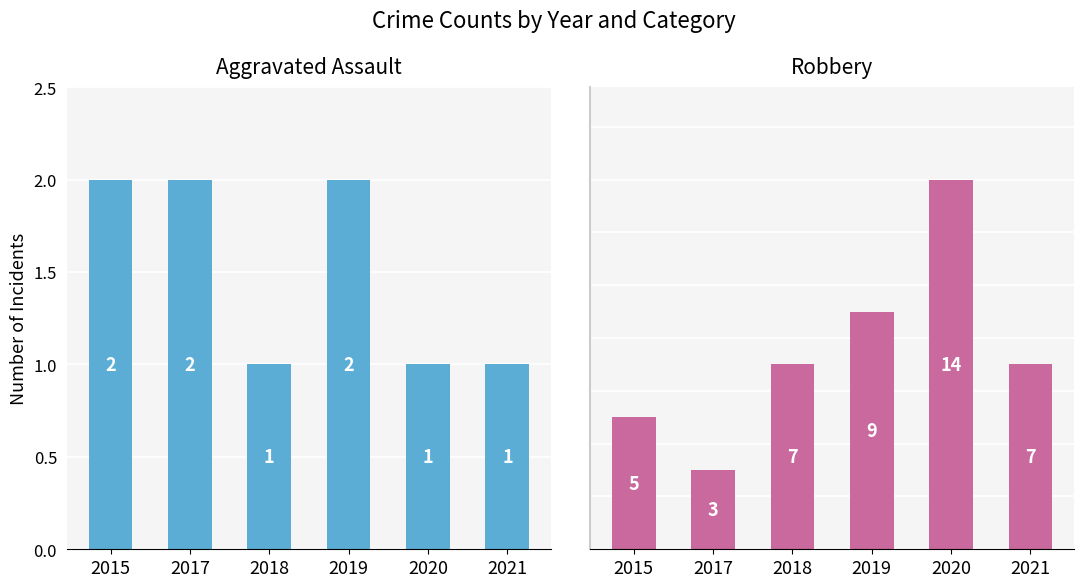

Reading right to left, list all the values displayed in this chart.

Aggravated Assault: 1	1	2	1	2	2
Robbery: 7	14	9	7	3	5